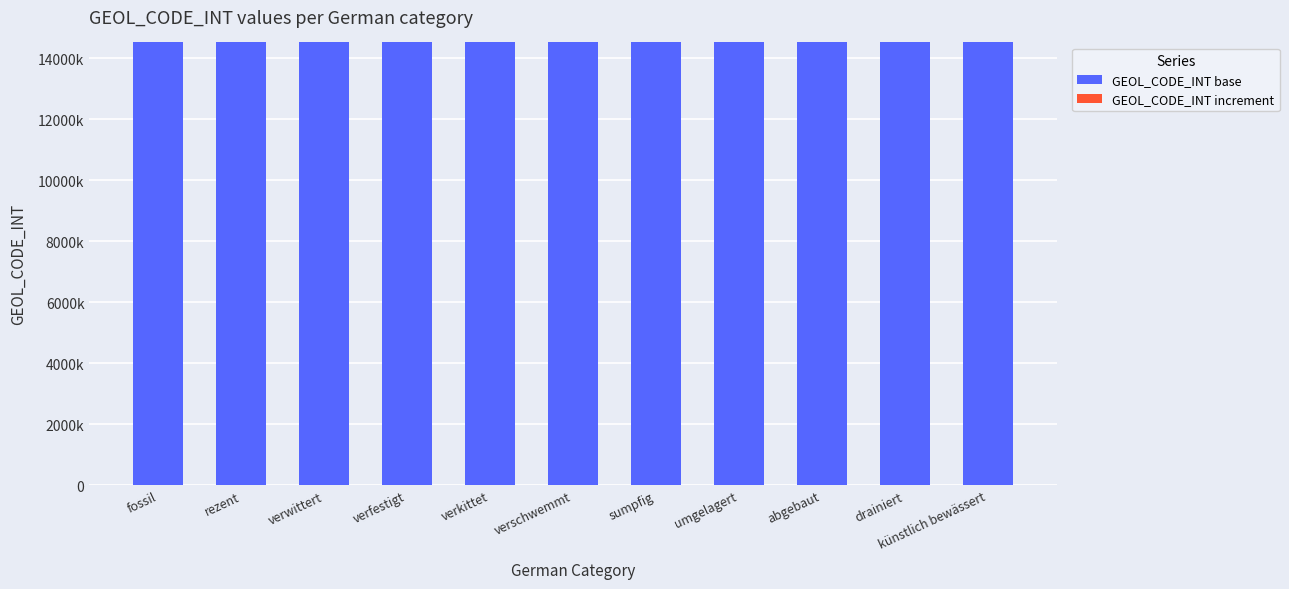

Does the chart contain stacked bars?

Yes